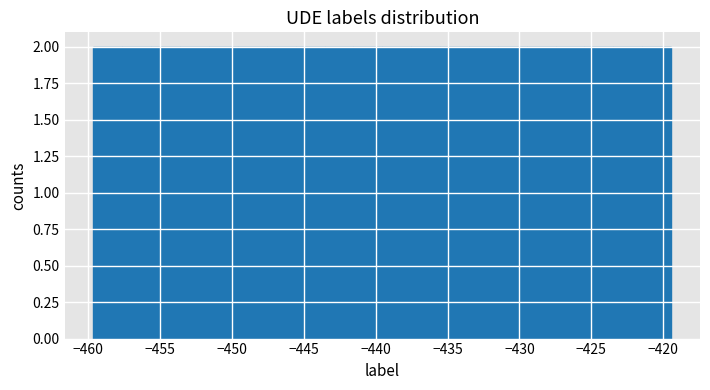

Reading left to right, transcribe this chart: for each bar, give the range it covers on the x-axis and its height. Neither the bar edges nor the heights are printed on the chart, so give them approximately, as read against the axes.

-459.5 to -457.5: 2
-457.5 to -455.5: 2
-455.5 to -453.5: 2
-453.5 to -451.5: 2
-451.5 to -449.5: 2
-449.5 to -447.5: 2
-447.5 to -445.5: 2
-445.5 to -443.5: 2
-443.5 to -441.5: 2
-441.5 to -439.5: 2
-439.5 to -437.5: 2
-437.5 to -435.5: 2
-435.5 to -433.5: 2
-433.5 to -431.5: 2
-431.5 to -429.5: 2
-429.5 to -427.5: 2
-427.5 to -425.5: 2
-425.5 to -423.5: 2
-423.5 to -421.5: 2
-421.5 to -419.5: 2